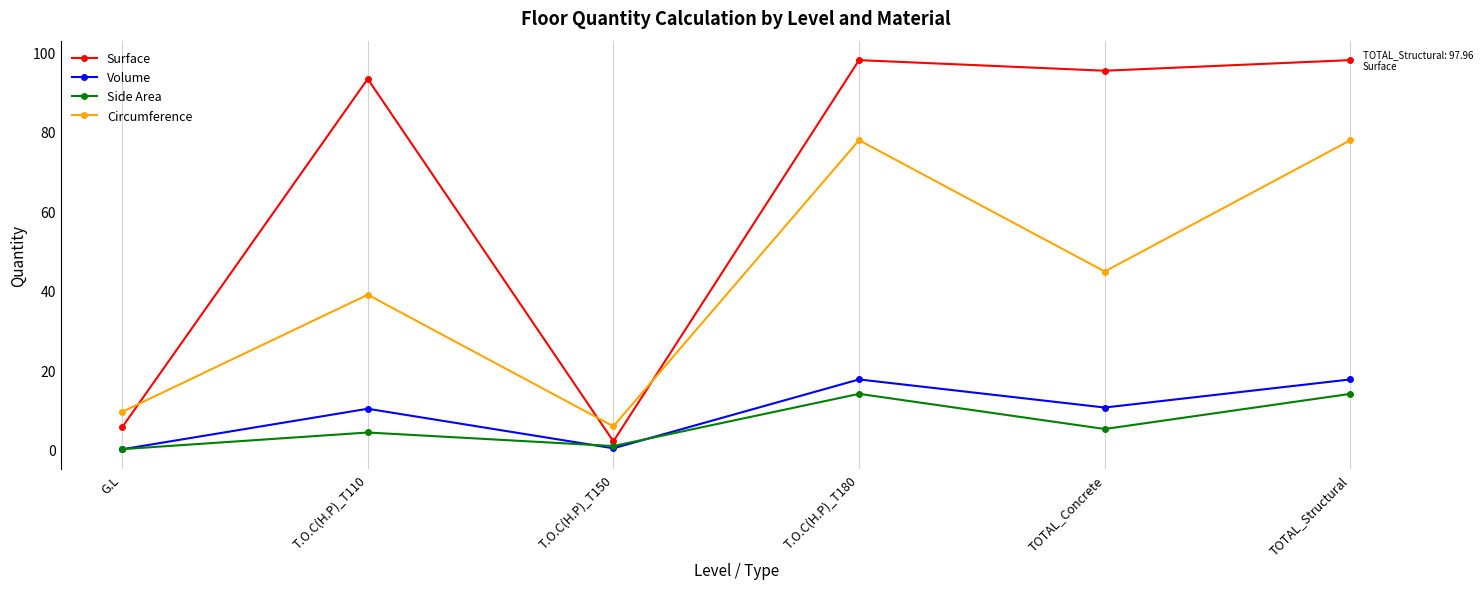

What is the maximum value shown in the chart?

98.0